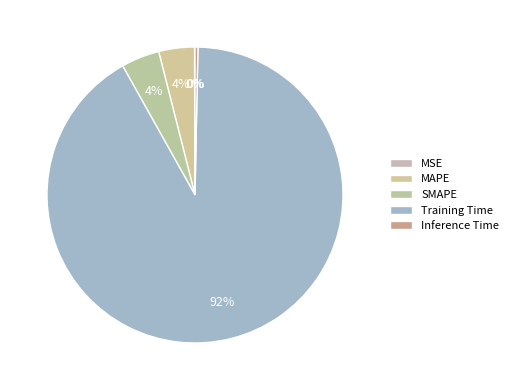

What percentage is the MAPE slice, to the nearest percent?

4%